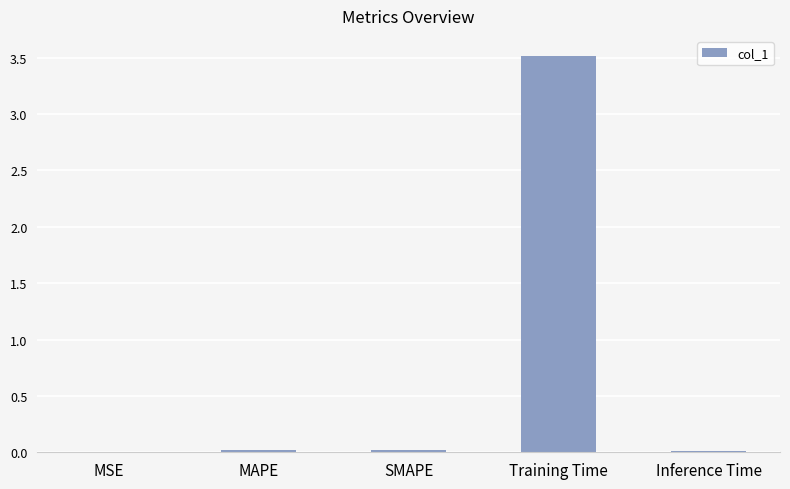

Does the chart contain stacked bars?

No